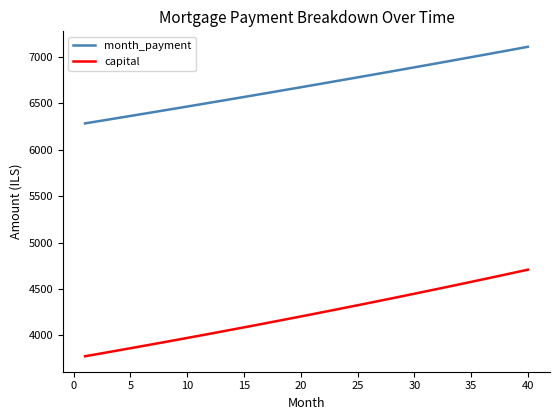

What is the difference between the maximum and minimum values in the month_payment series?

824.6